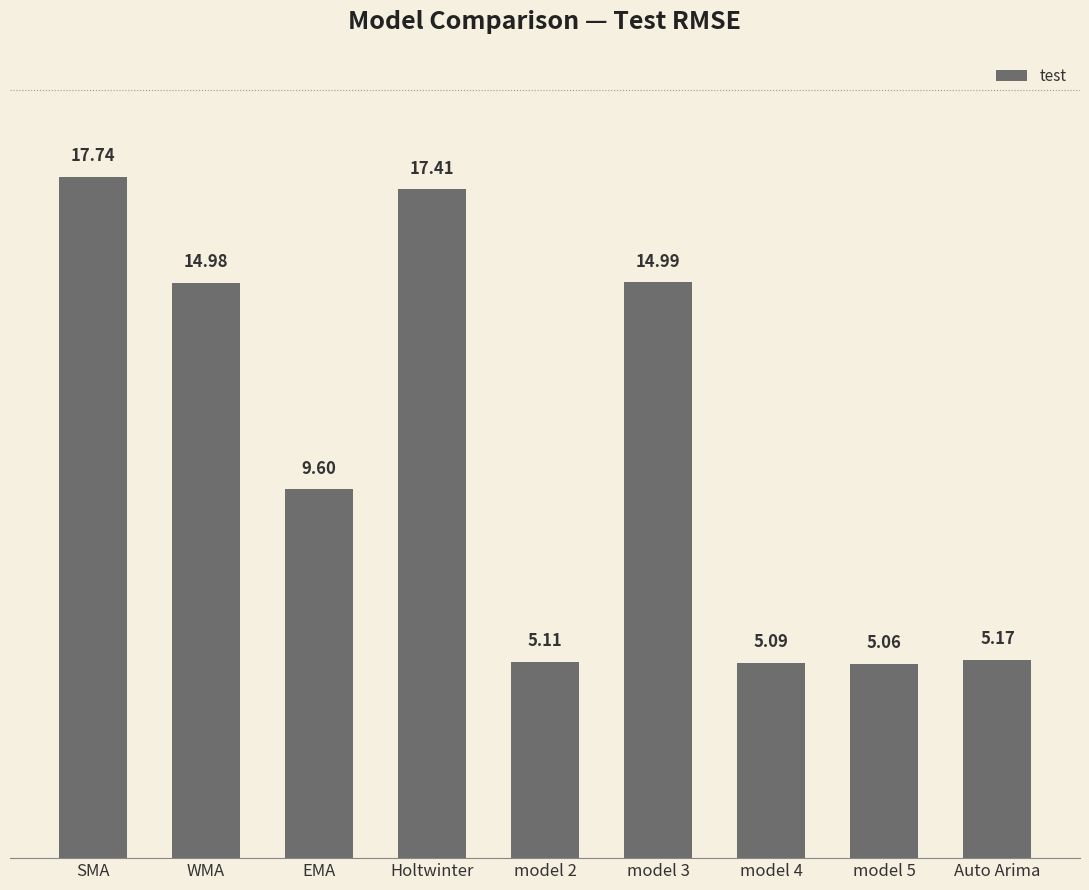

Rank the categories by value from lowest to highest.

model 5, model 4, model 2, Auto Arima, EMA, WMA, model 3, Holtwinter, SMA